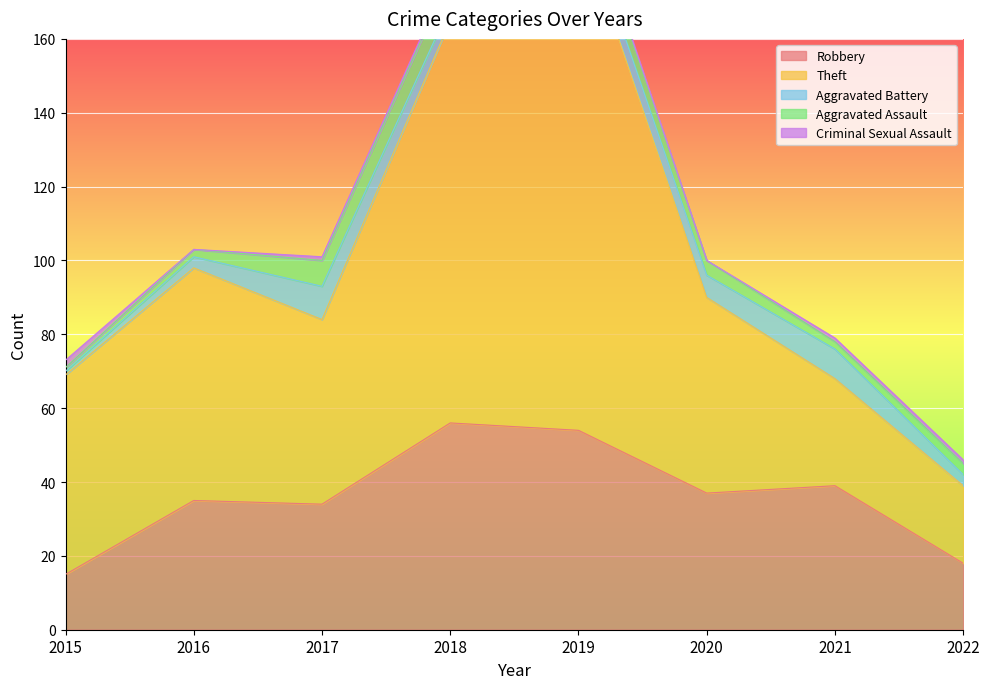

How many interior local valleys does the Theft series have?

1